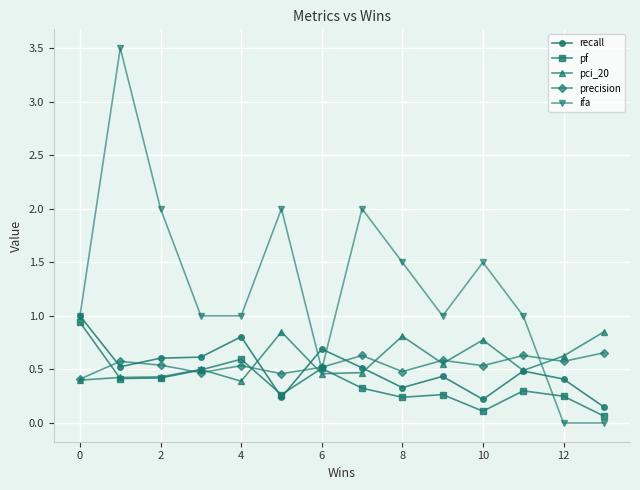

What are all the series names shown in the legend?

recall, pf, pci_20, precision, ifa